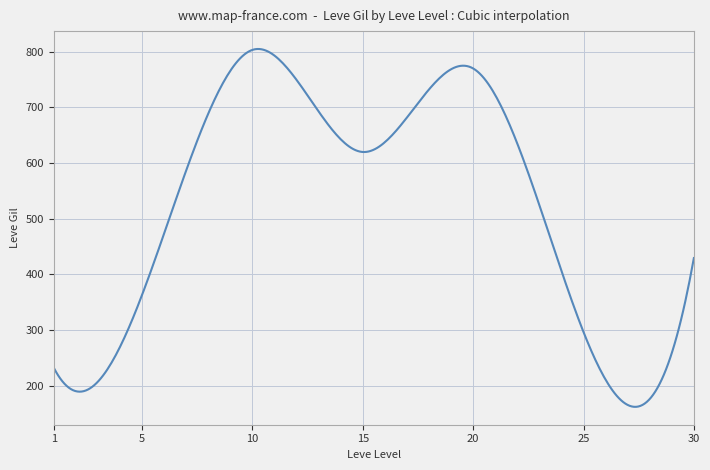

What is the smallest value displayed?

162.3